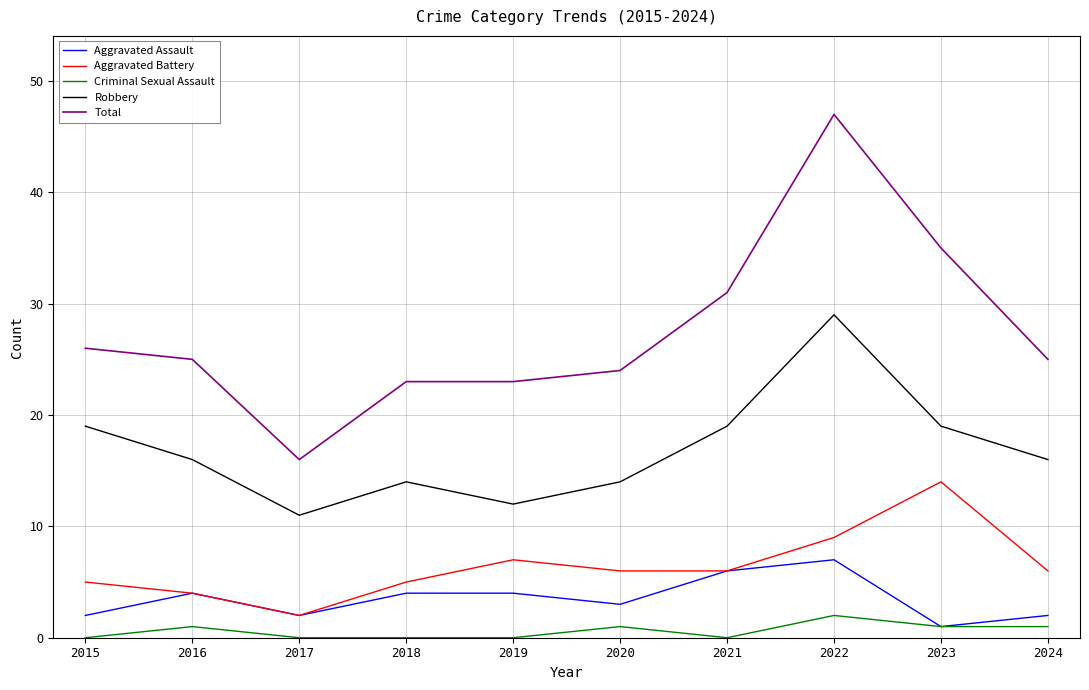

Reading right to left, extract all data points from this chart.

Aggravated Assault: 2	1	7	6	3	4	4	2	4	2
Aggravated Battery: 6	14	9	6	6	7	5	2	4	5
Criminal Sexual Assault: 1	1	2	0	1	0	0	0	1	0
Robbery: 16	19	29	19	14	12	14	11	16	19
Total: 25	35	47	31	24	23	23	16	25	26